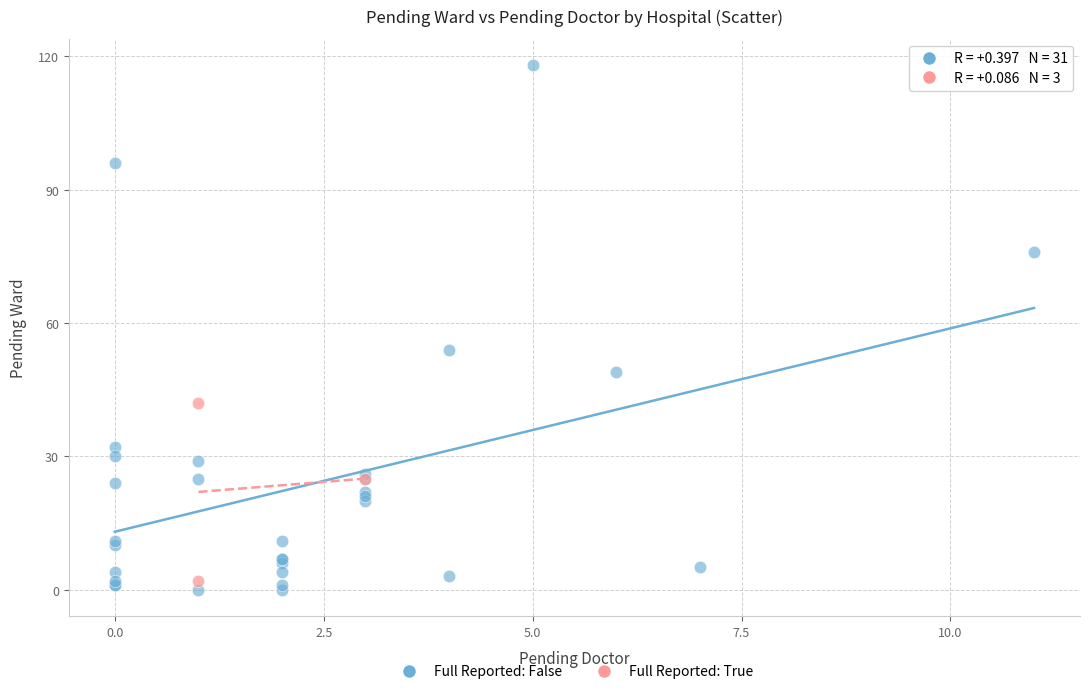

Which series has the largest Y range (max minus min)?

Full Reported: False